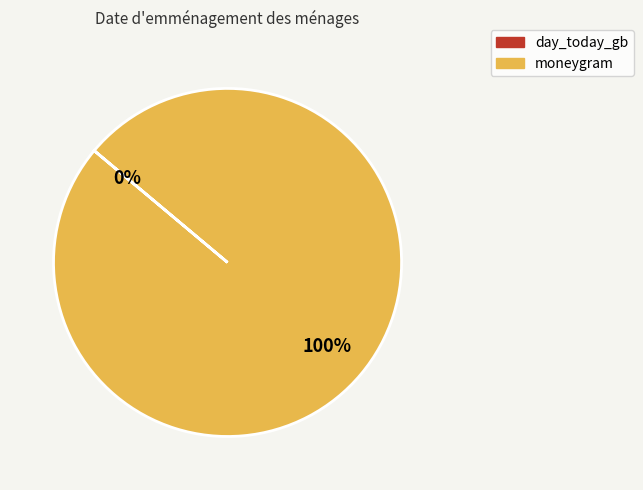

Which slice represents more than half of the pie?

moneygram